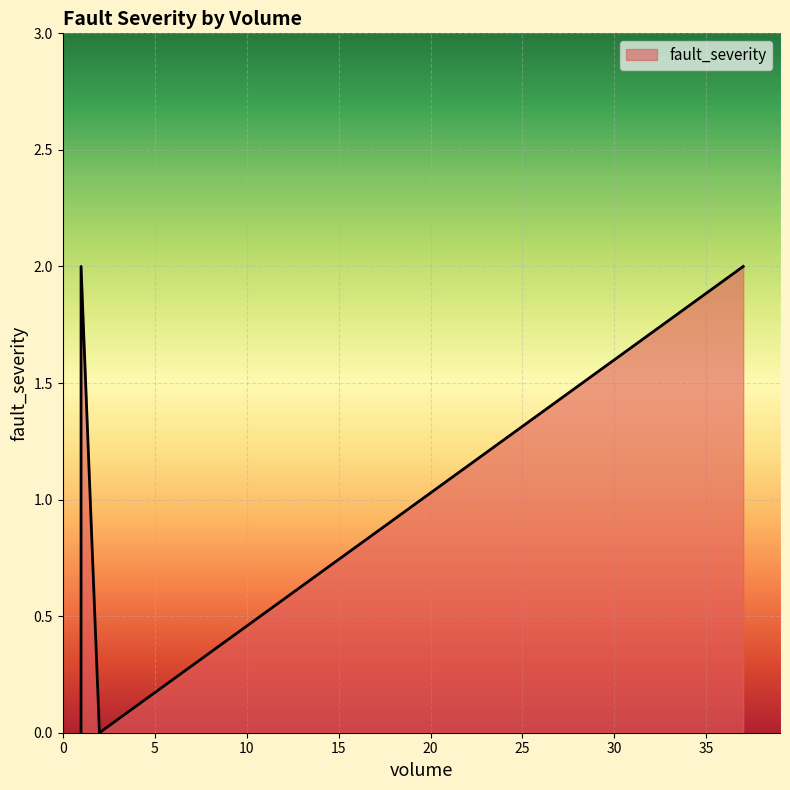

How many lines are shown in the chart?

1